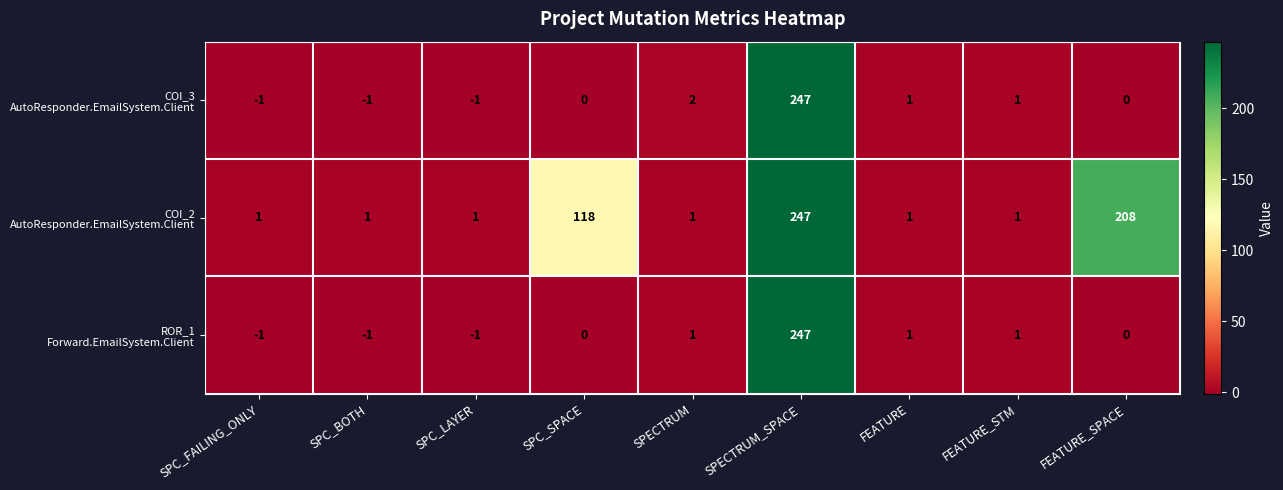

What is the total value across all series at FEATURE?

3